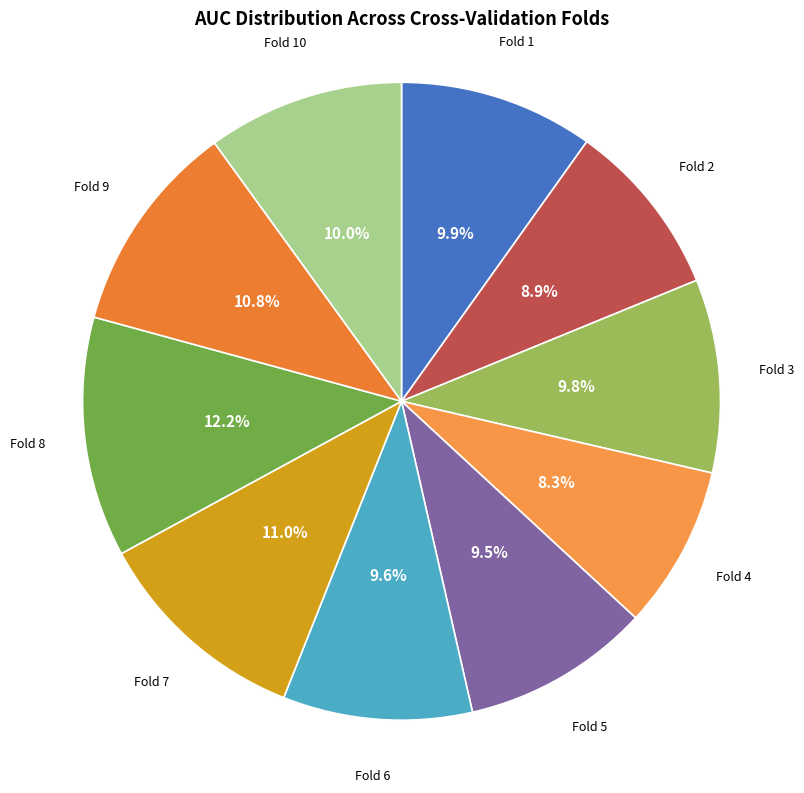

Does Fold 1 account for over 50% of the chart?

No